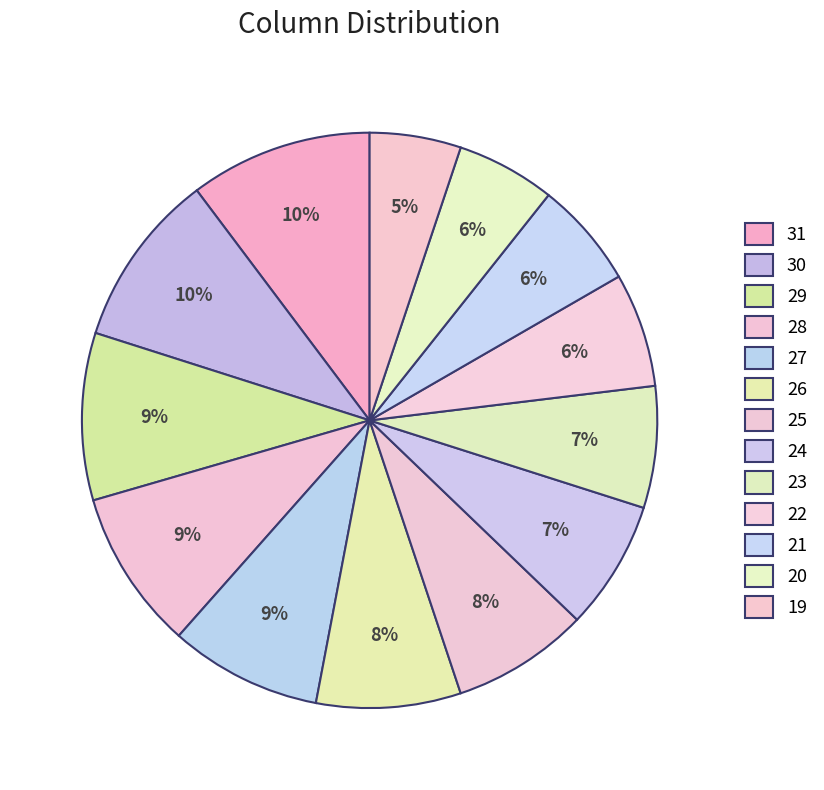

How many segments does this pie chart have?

13